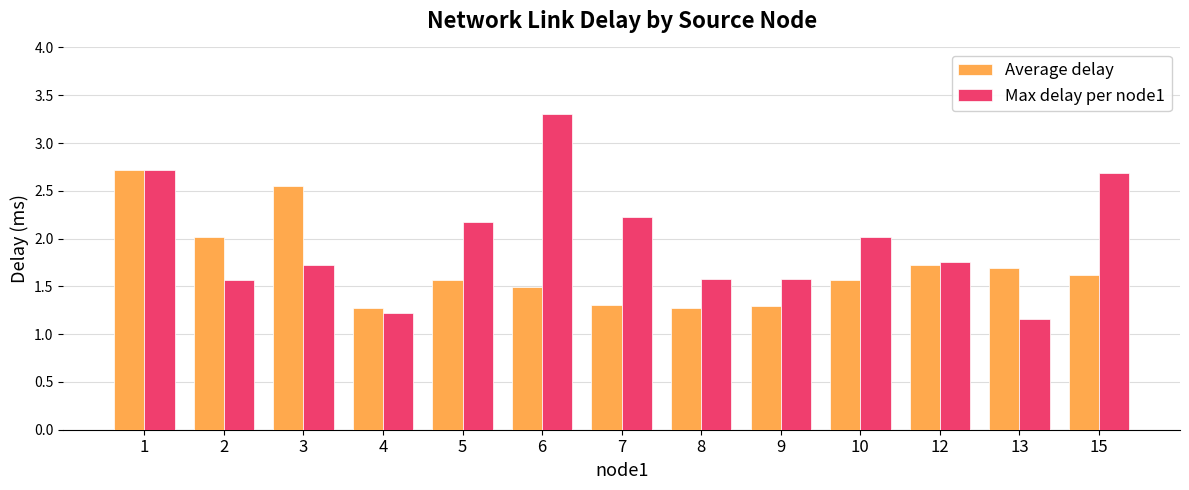

Rank the series by their maximum value, from lowest to highest.

Average delay, Max delay per node1